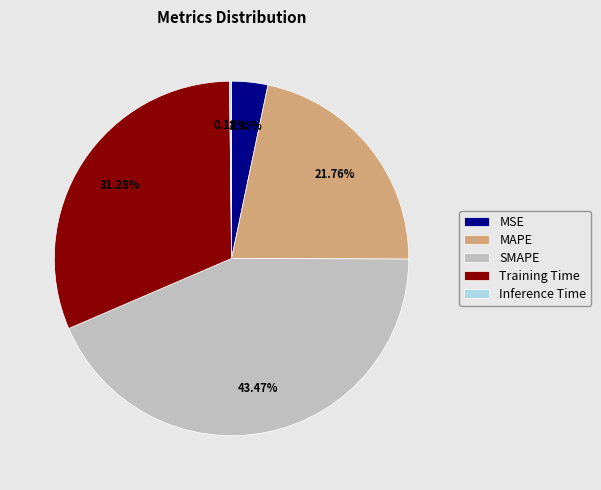

Is it true that MSE is 15% of the pie?

False